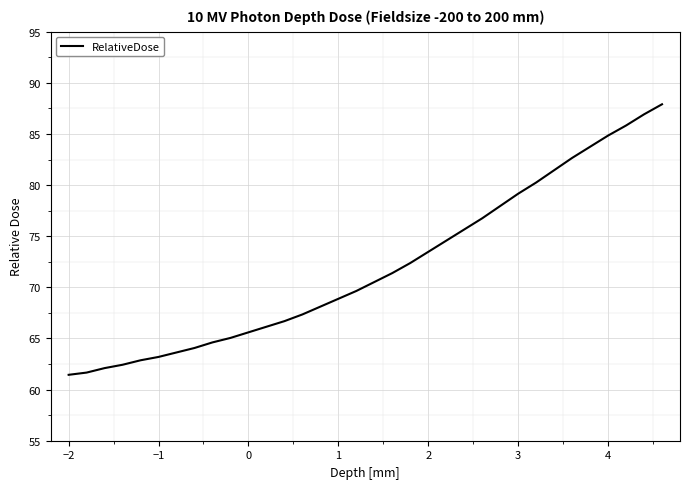

What is the minimum value shown in the chart?

61.4